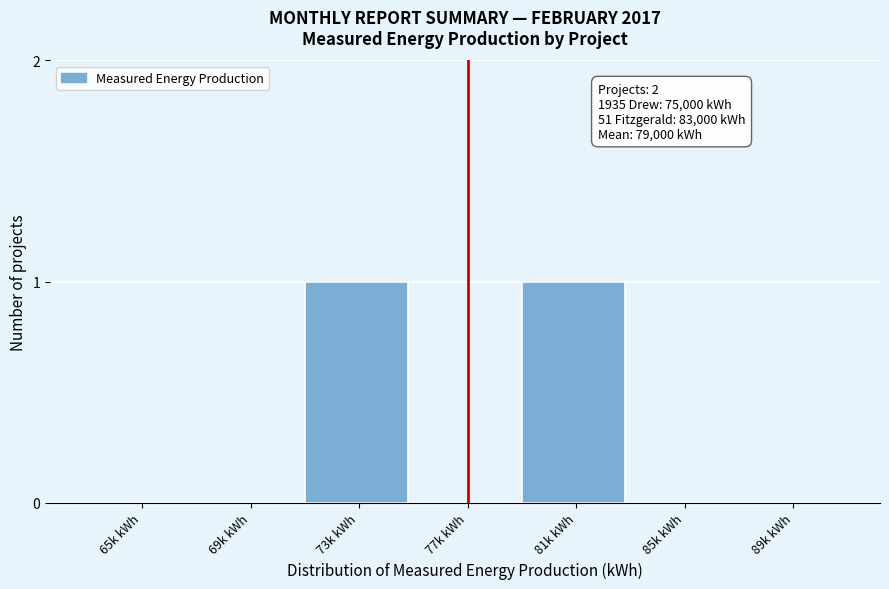

Reading left to right, list all the values displayed in this chart.

65k kWh=0	69k kWh=0	73k kWh=1	77k kWh=0	81k kWh=1	85k kWh=0	89k kWh=0